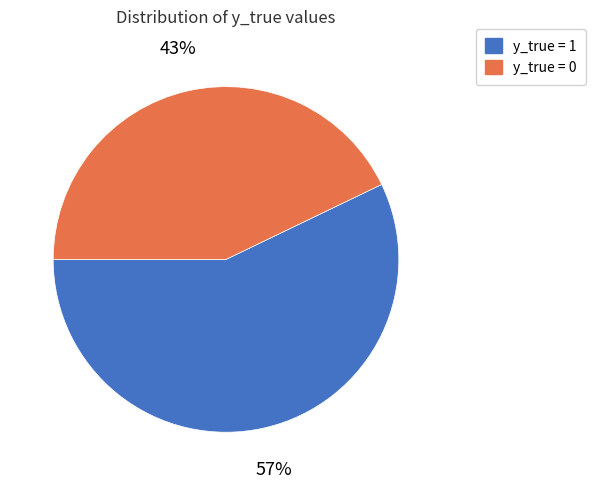

Do y_true = 1 and y_true = 0 together represent more than half of the pie?

Yes